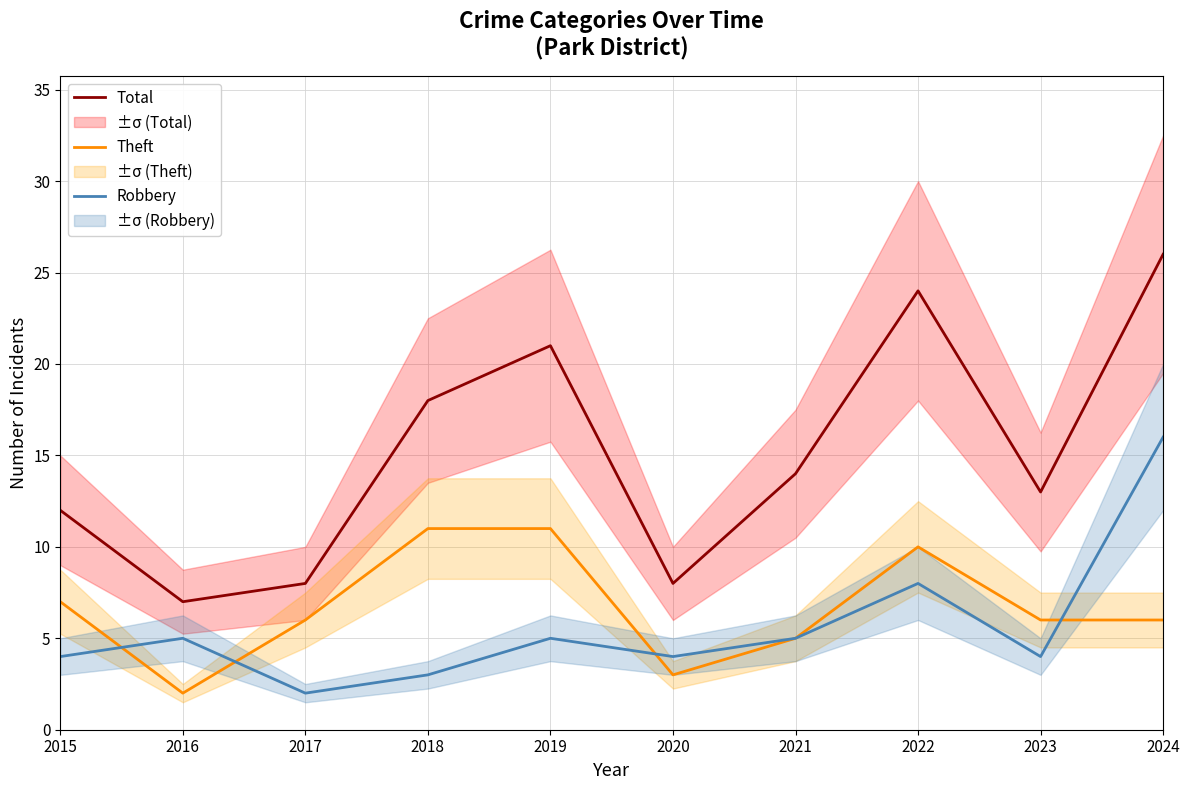

The Total series shows 4 at 2017. True or false?

False